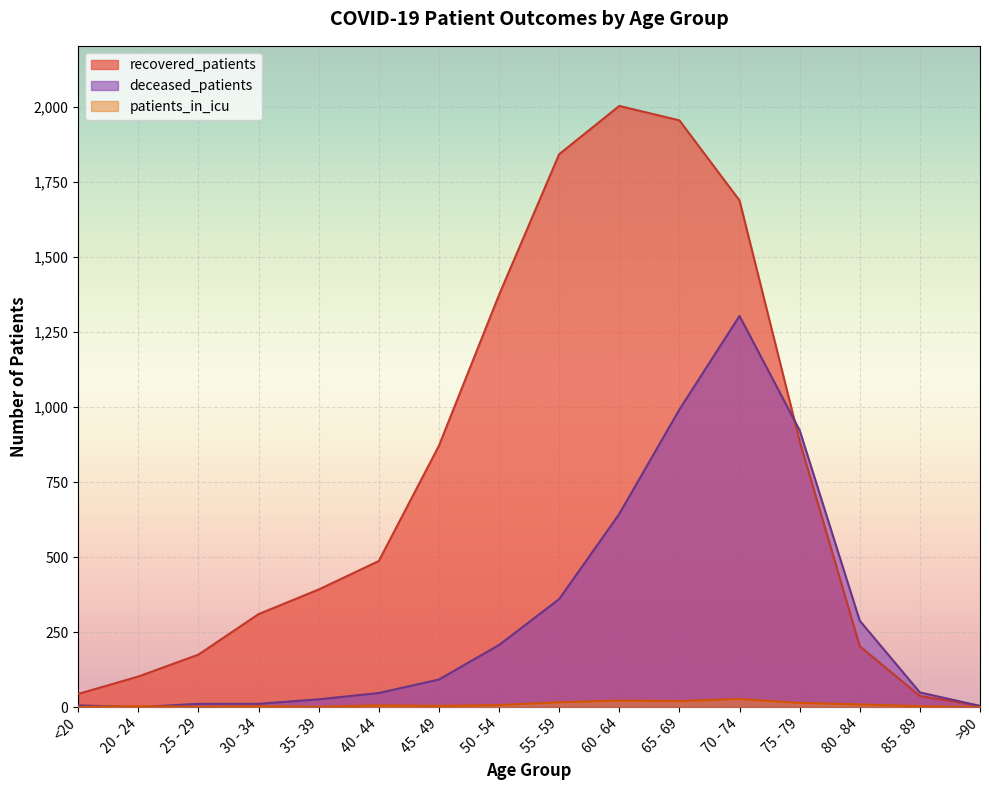

At which category does the chart reach its peak across all series?

60 - 64